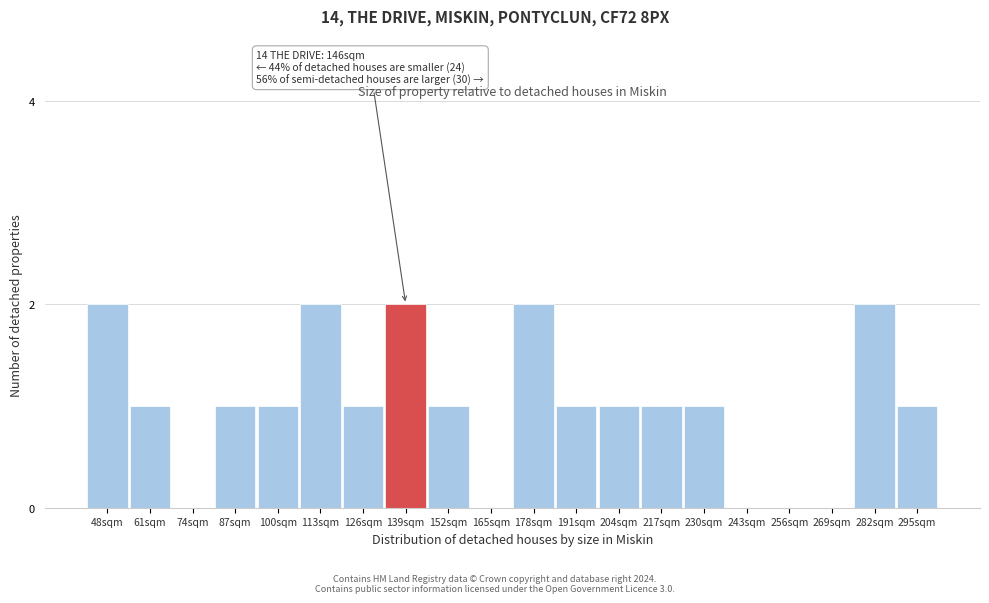

Reading left to right, extract all data points from this chart.

48sqm=2	61sqm=1	74sqm=0	87sqm=1	100sqm=1	113sqm=2	126sqm=1	139sqm=2	152sqm=1	165sqm=0	178sqm=2	191sqm=1	204sqm=1	217sqm=1	230sqm=1	243sqm=0	256sqm=0	269sqm=0	282sqm=2	295sqm=1